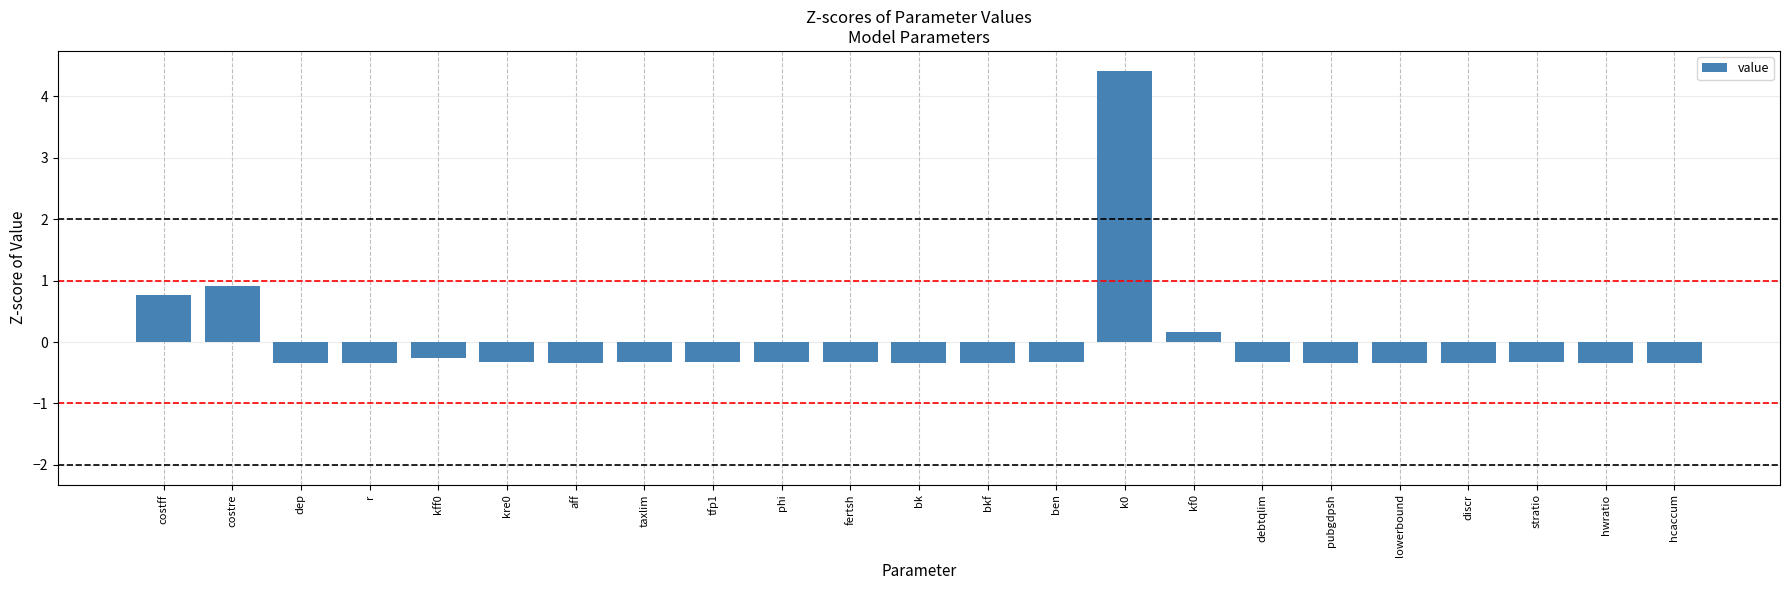

What is the value of the 14th bar from the left?

-0.3